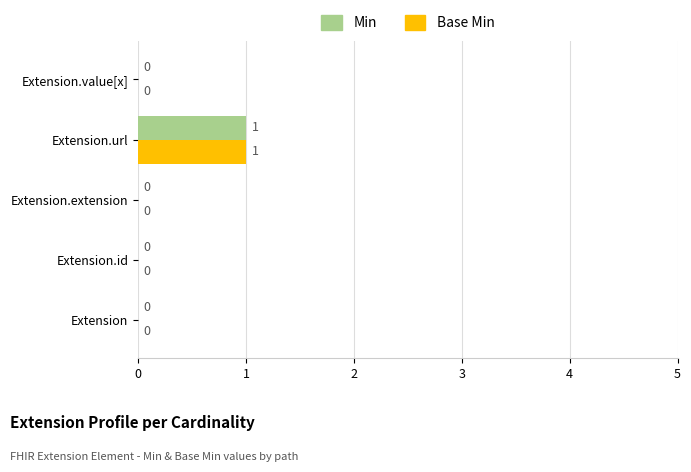

The value of Min at Extension.url is 1. True or false?

True